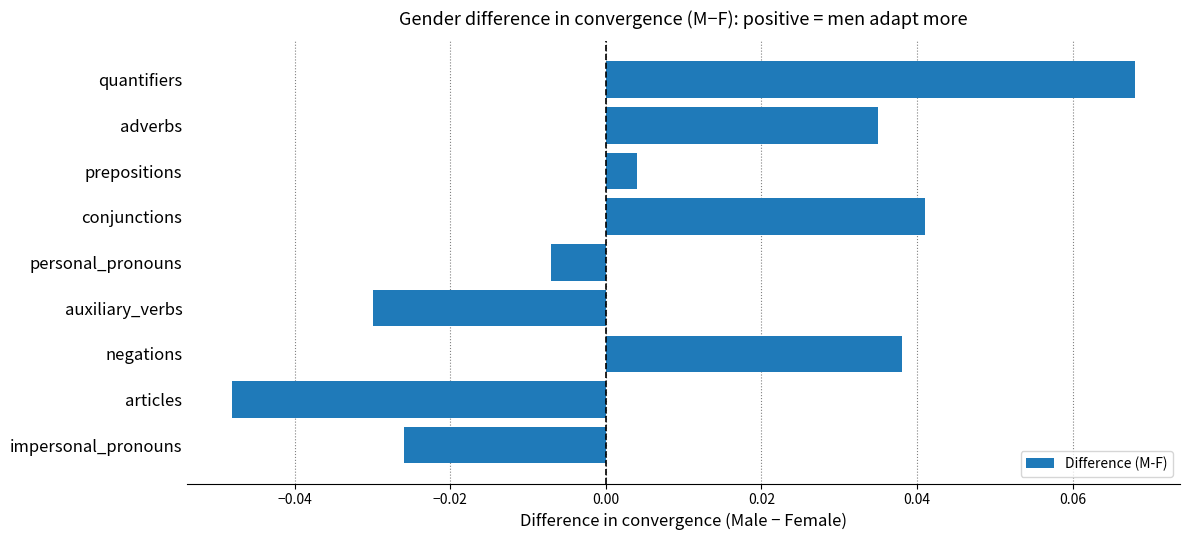

Where is the data nearest to the value 0?

prepositions